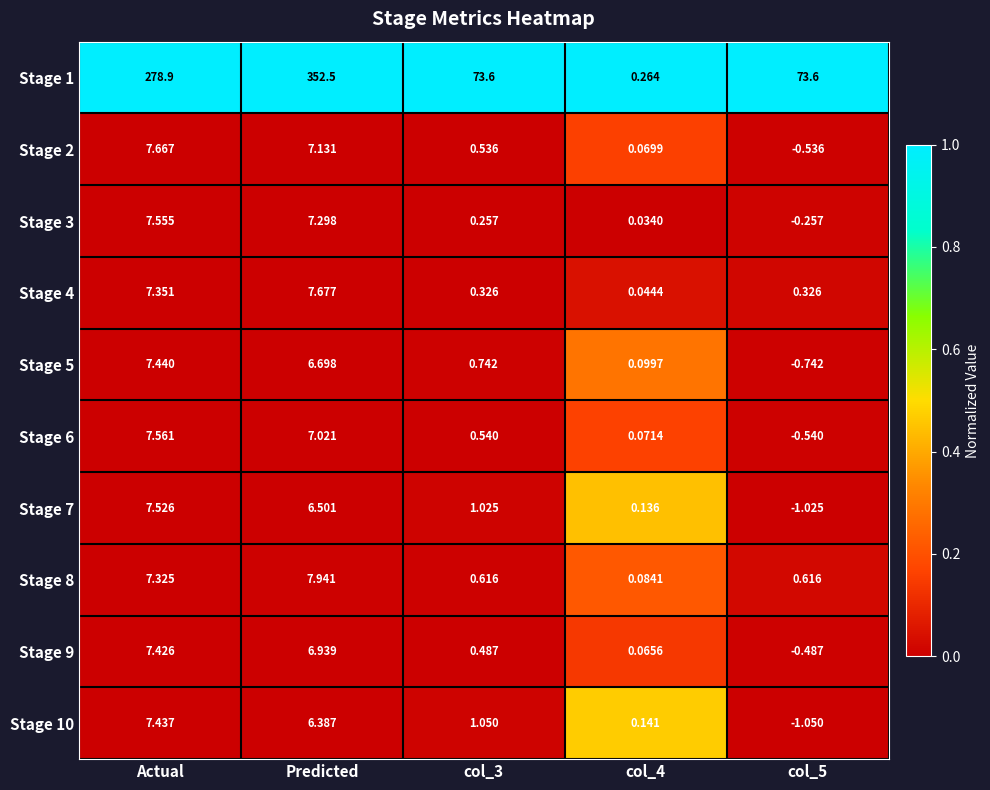

Which series has the widest spread of values?

Stage 1